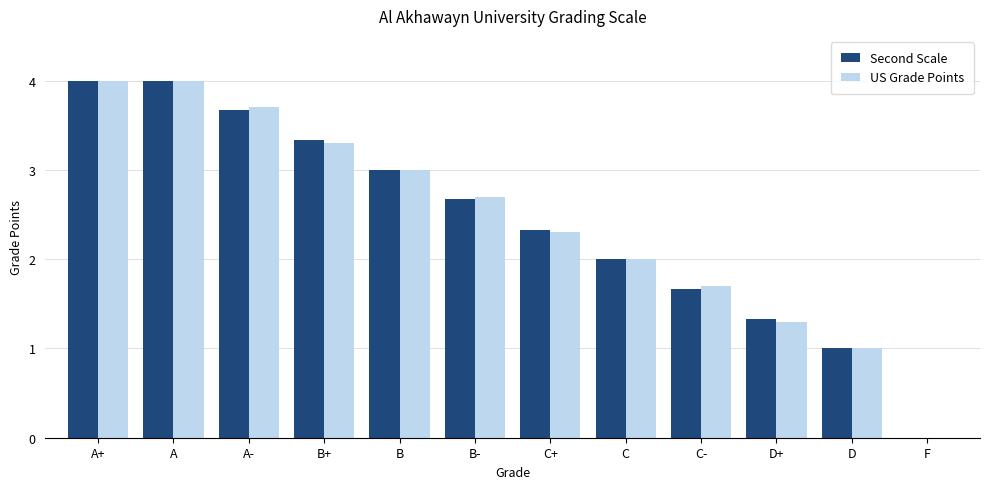

How many positive values does the US Grade Points series have?

11